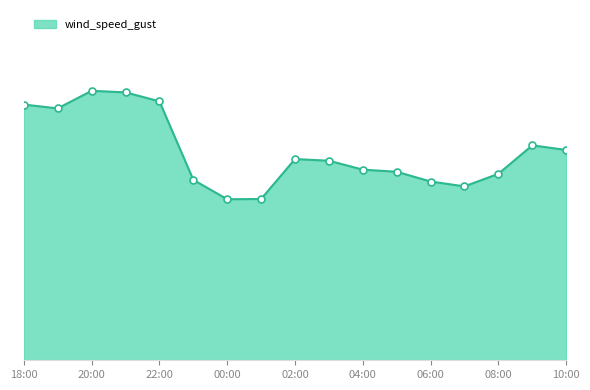

Is this an area chart (filled region under the line)?

Yes